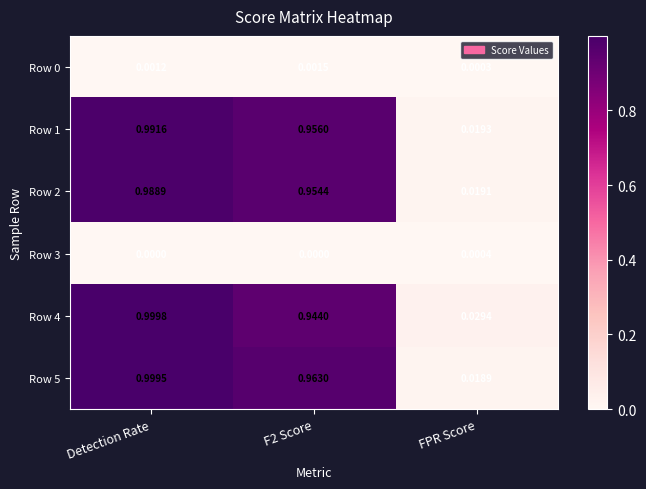

At how many categories does at least one series exceed 0?

3